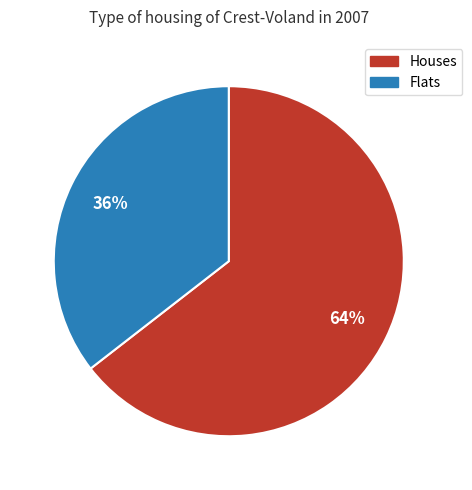

Count the number of slices in the pie.

2